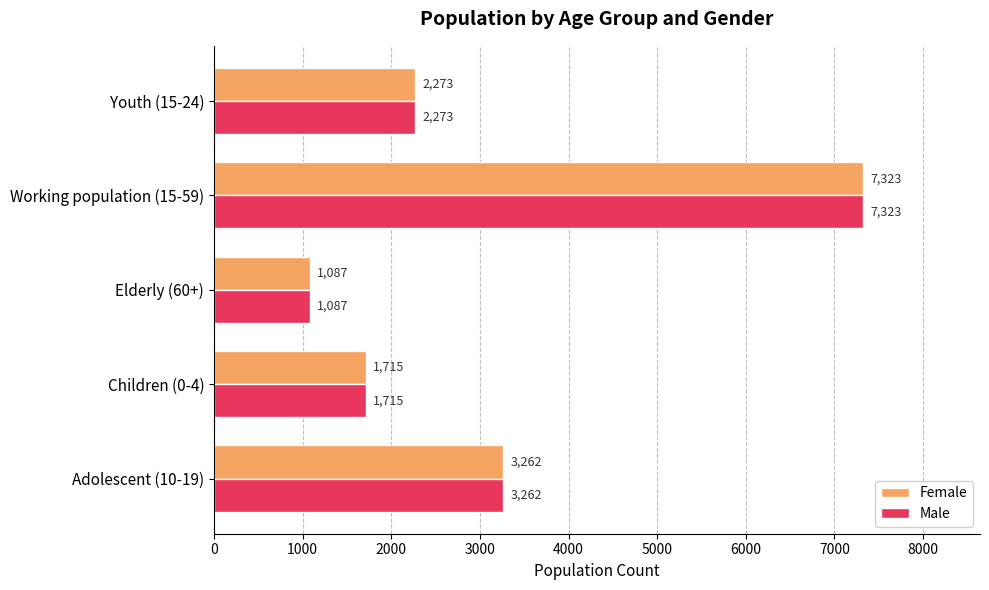

What is the difference between the maximum and minimum values in the Female series?

6236